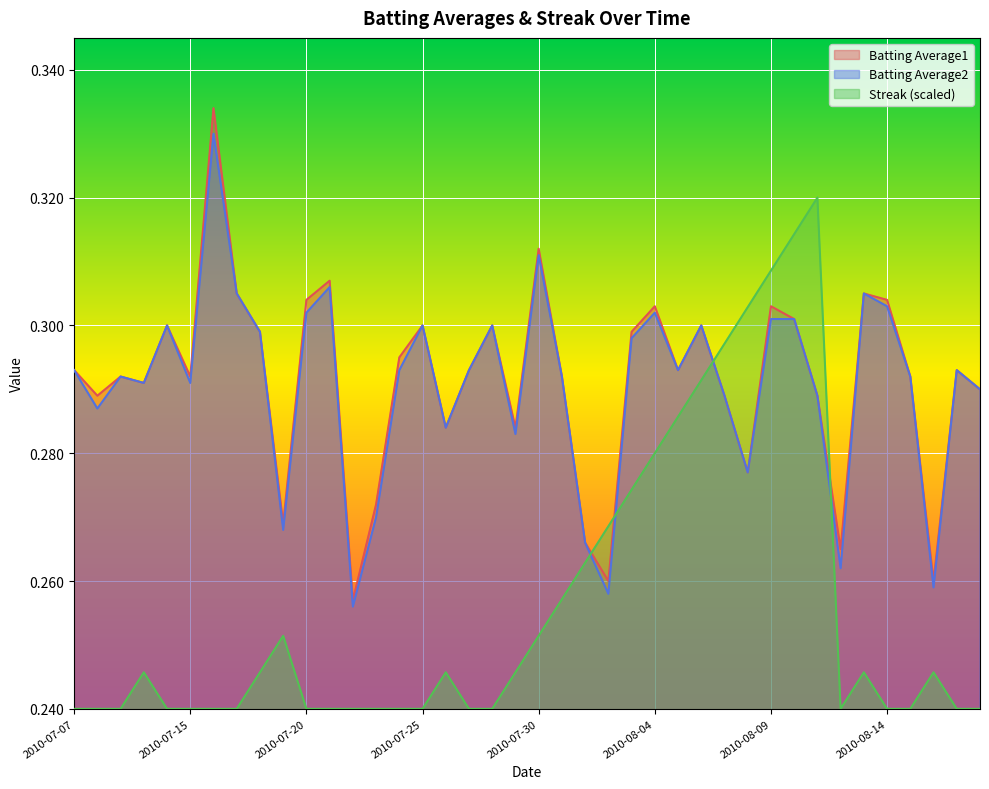

Rank the categories by Streak value from lowest to highest.

2010-07-07, 2010-07-08, 2010-07-09, 2010-07-11, 2010-07-15, 2010-07-16, 2010-07-17, 2010-07-20, 2010-07-21, 2010-07-22, 2010-07-23, 2010-07-24, 2010-07-25, 2010-07-27, 2010-07-28, 2010-08-12, 2010-08-14, 2010-08-15, 2010-08-17, 2010-08-18, 2010-07-10, 2010-07-18, 2010-07-26, 2010-07-29, 2010-08-13, 2010-08-16, 2010-07-19, 2010-07-30, 2010-07-31, 2010-08-01, 2010-08-02, 2010-08-03, 2010-08-04, 2010-08-05, 2010-08-06, 2010-08-07, 2010-08-08, 2010-08-09, 2010-08-10, 2010-08-11